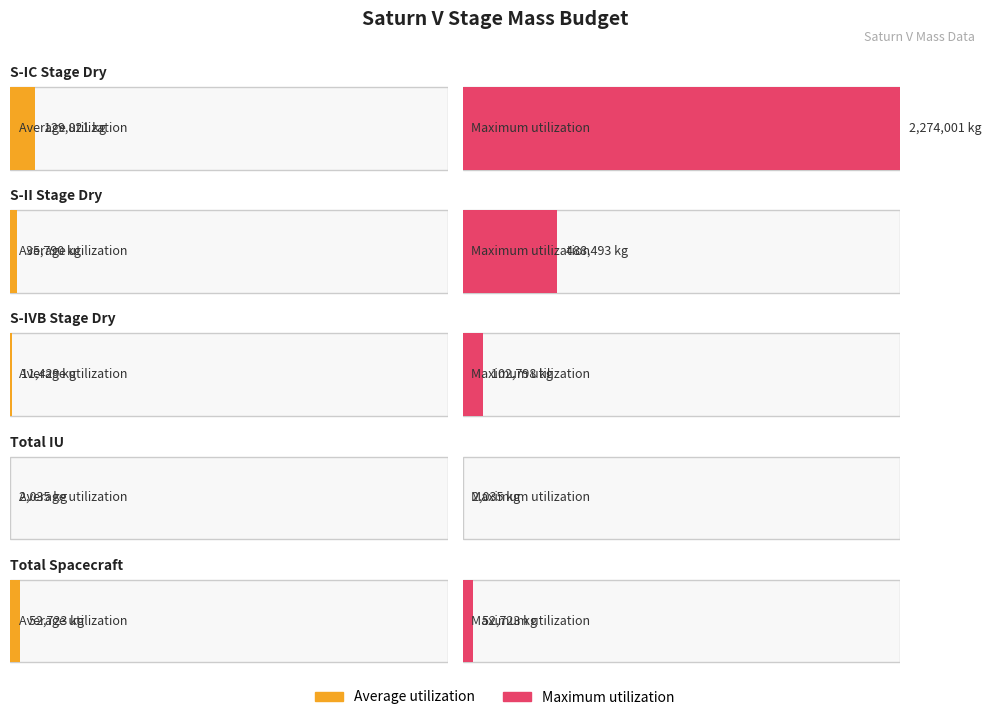

Reading left to right, list all the values displayed in this chart.

Average utilization: S-IC Stage Dry=129821	S-II Stage Dry=35790	S-IVB Stage Dry=11429	Total IU=2035	Total Spacecraft=52723
Maximum utilization: S-IC Stage Dry=2274001	S-II Stage Dry=488493	S-IVB Stage Dry=102798	Total IU=2035	Total Spacecraft=52723